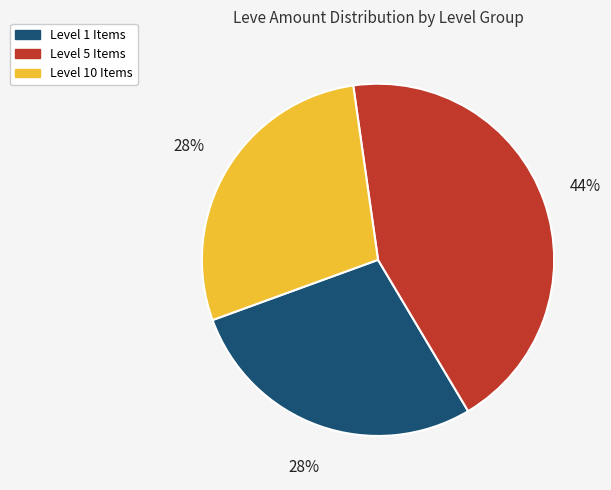

Does any single category account for the majority?

No